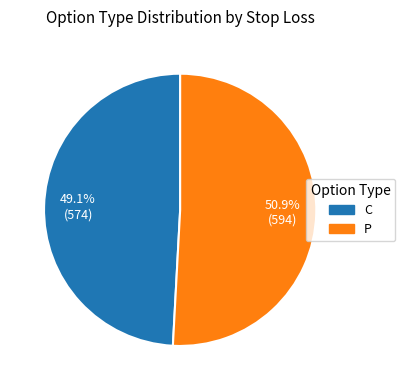

Do C and P together represent more than half of the pie?

Yes